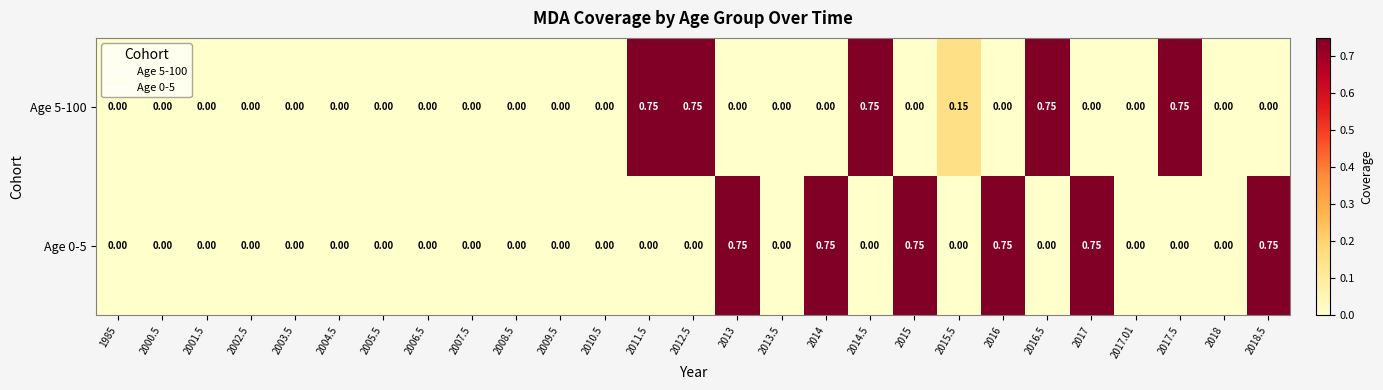

Which has a higher value, 2007.5 or 2011.5?

2011.5